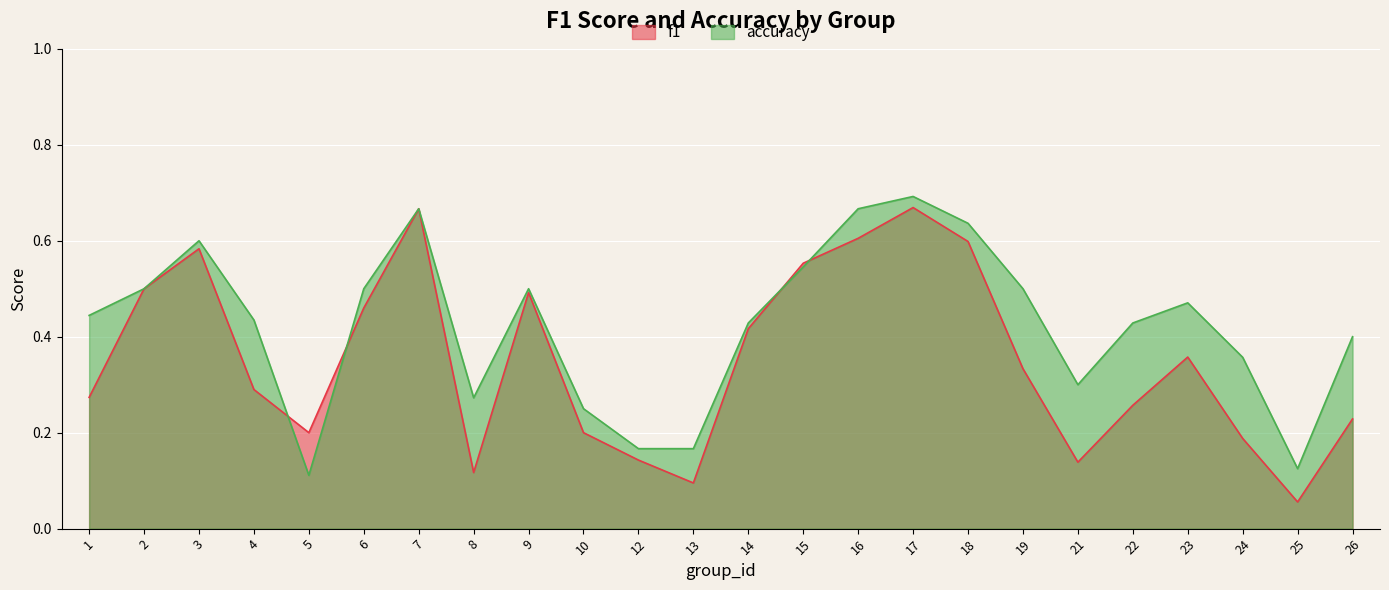

Which has a higher value, 26 or 8?

26